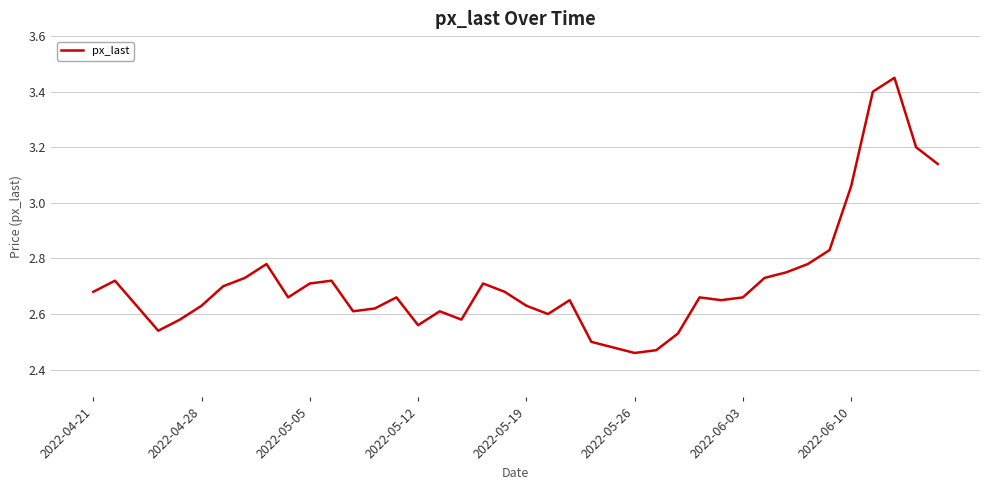

What is the difference between the maximum and minimum values?

1.0